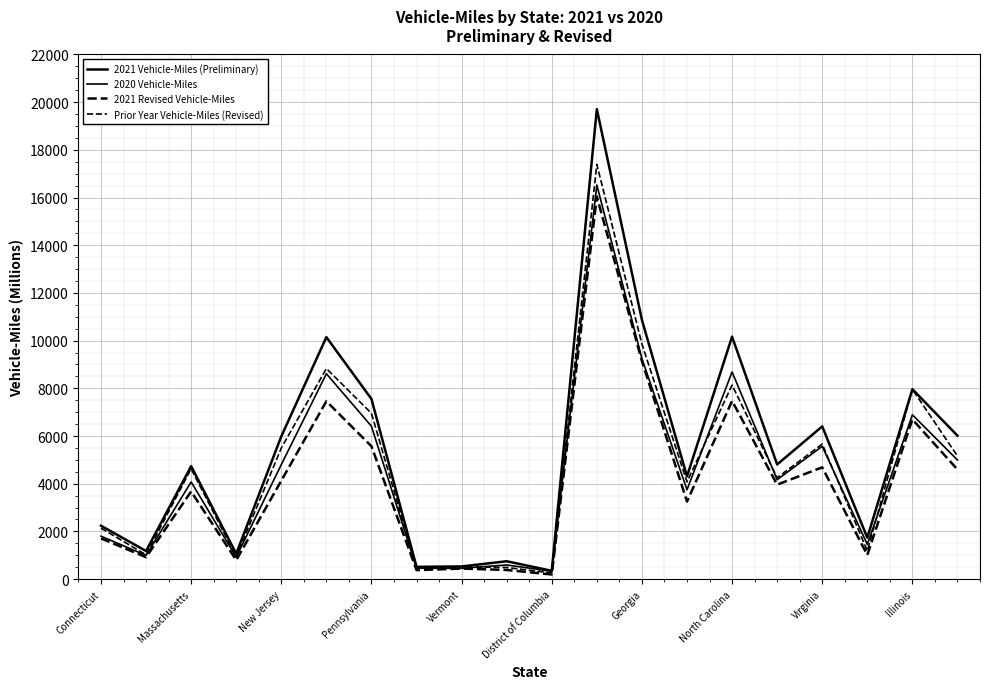

Does the chart have visible grid lines?

Yes